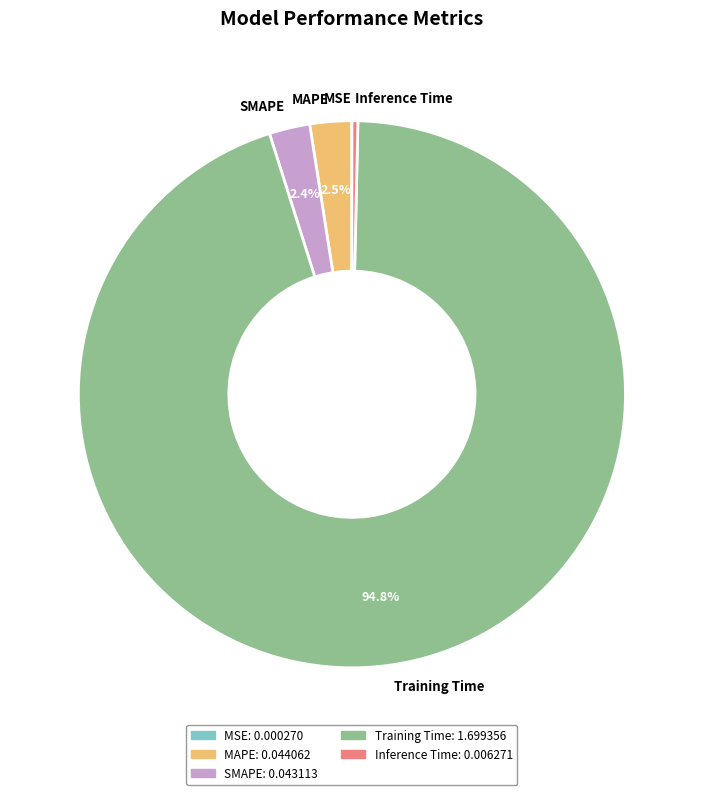

Which slice is the largest?

Training Time